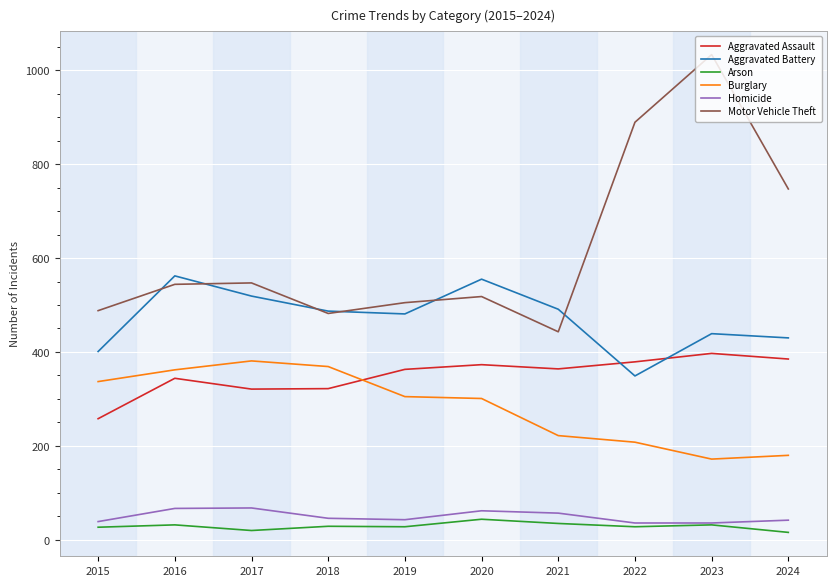

What is the maximum value for Burglary?

381